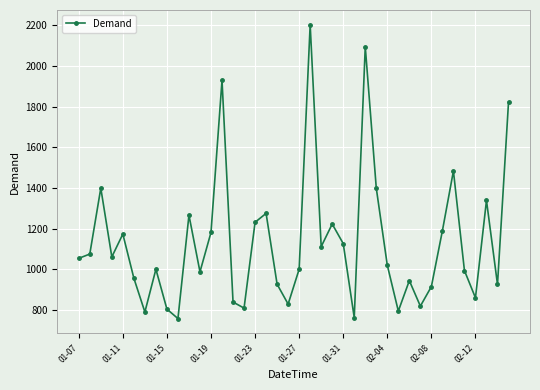

What is the maximum value shown in the chart?

2203.2